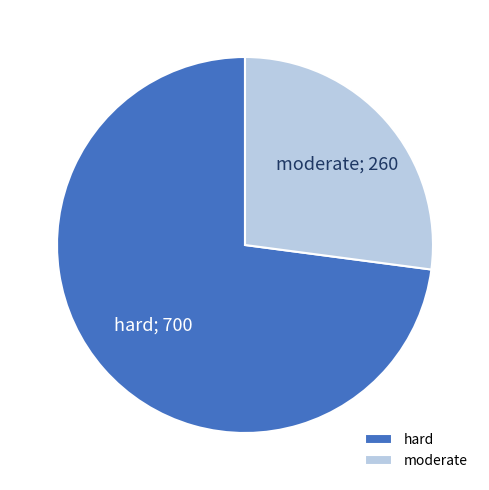

What is the largest slice in the pie chart?

hard